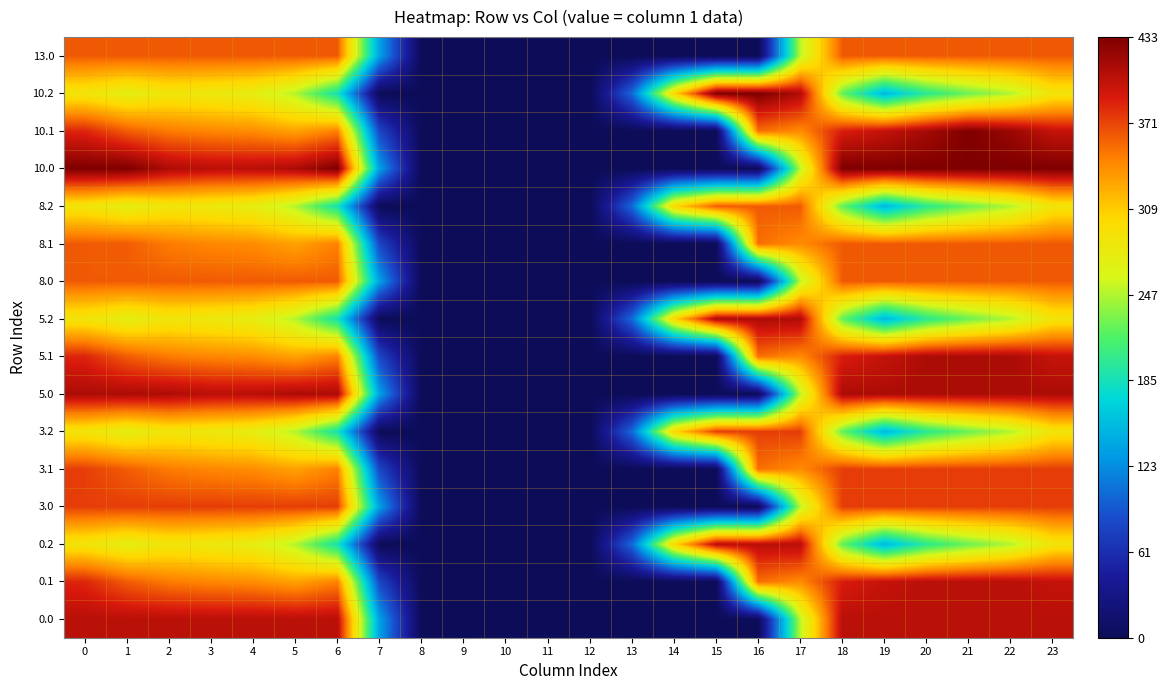

At how many categories does at least one series exceed 130?

18